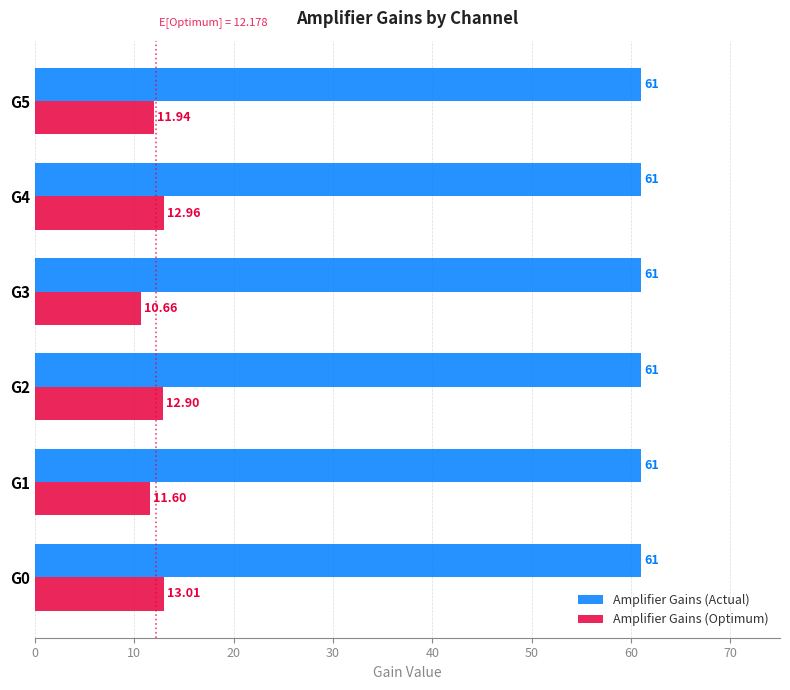

At which label is Amplifier Gains (Optimum) closest to 11?

G3